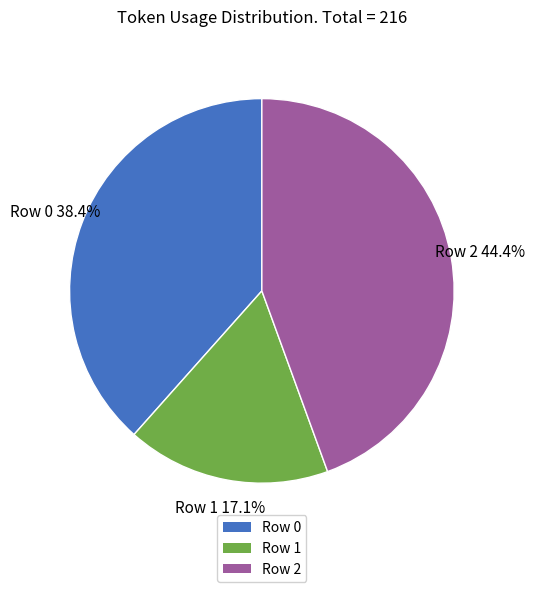

What portion of the pie excludes Row 2?

55.6%